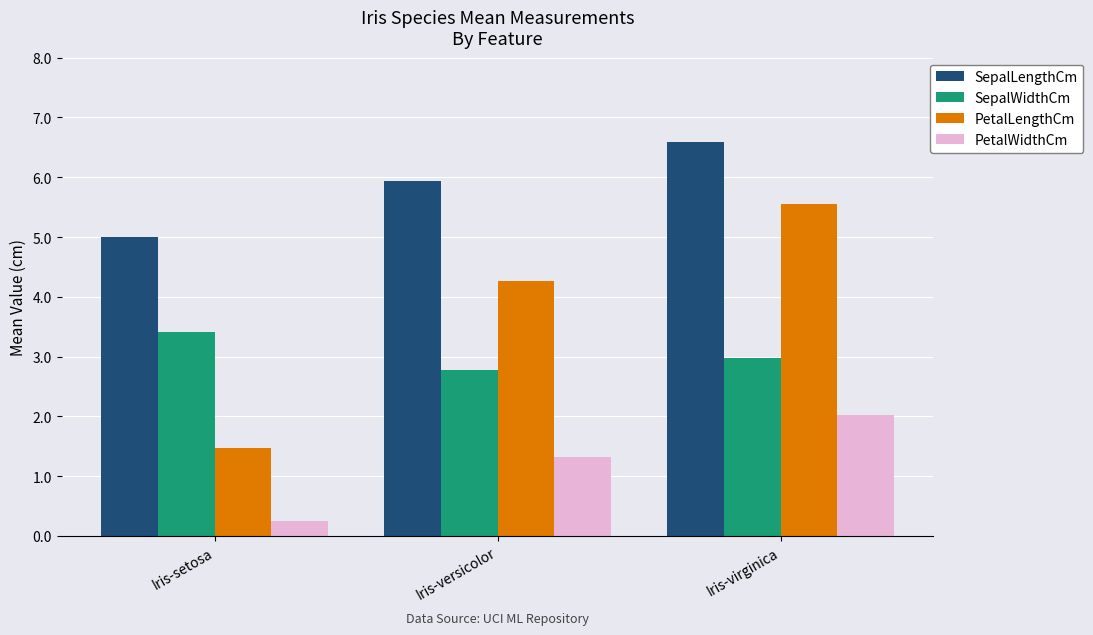

What are all the series names shown in the legend?

SepalLengthCm, SepalWidthCm, PetalLengthCm, PetalWidthCm